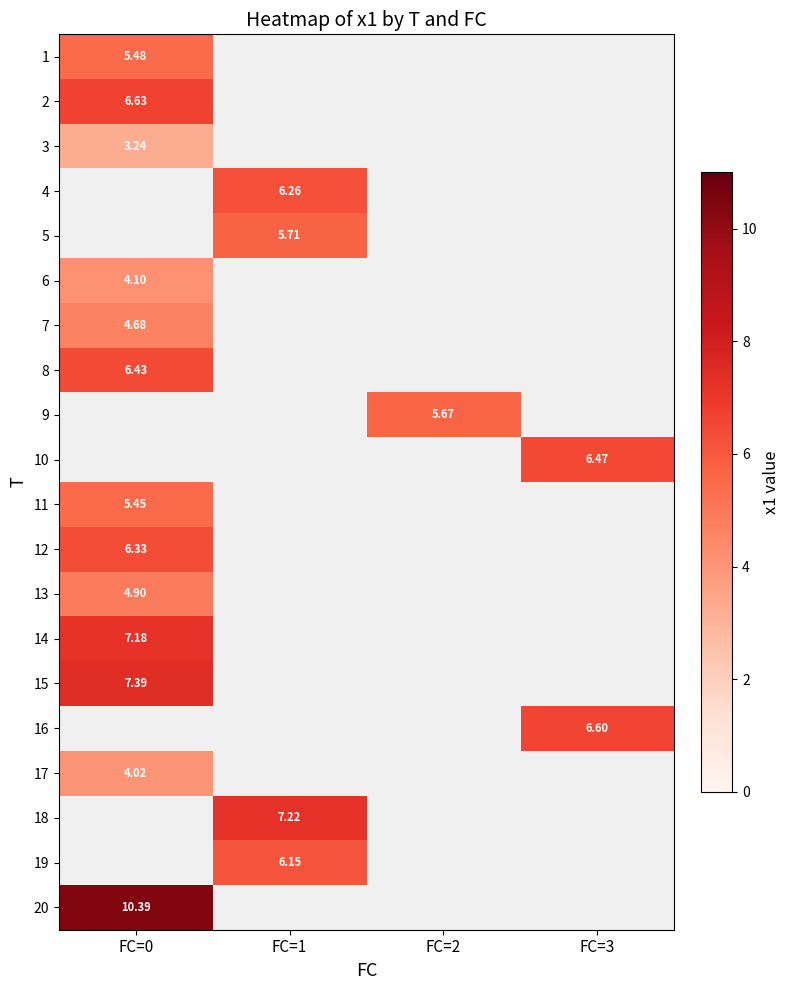

The value of 1 at FC=0 is 5.5. True or false?

True